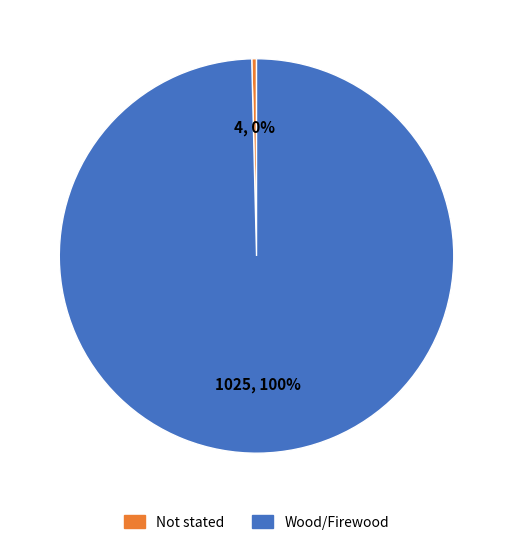

How many segments does this pie chart have?

2